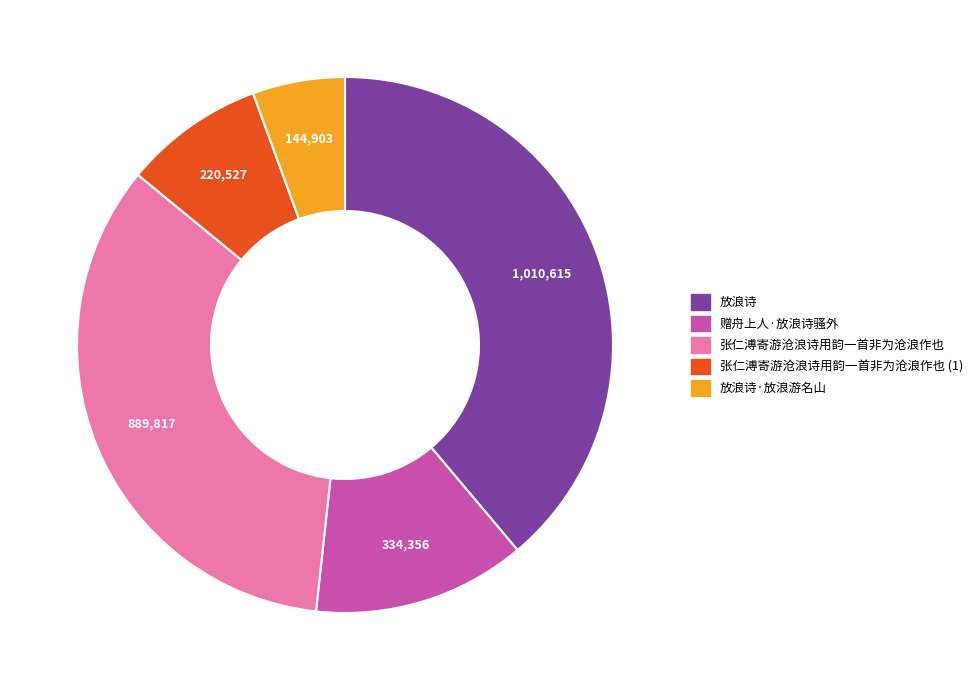

Is it true that 赠舟上人·放浪诗骚外 is 13% of the pie?

True